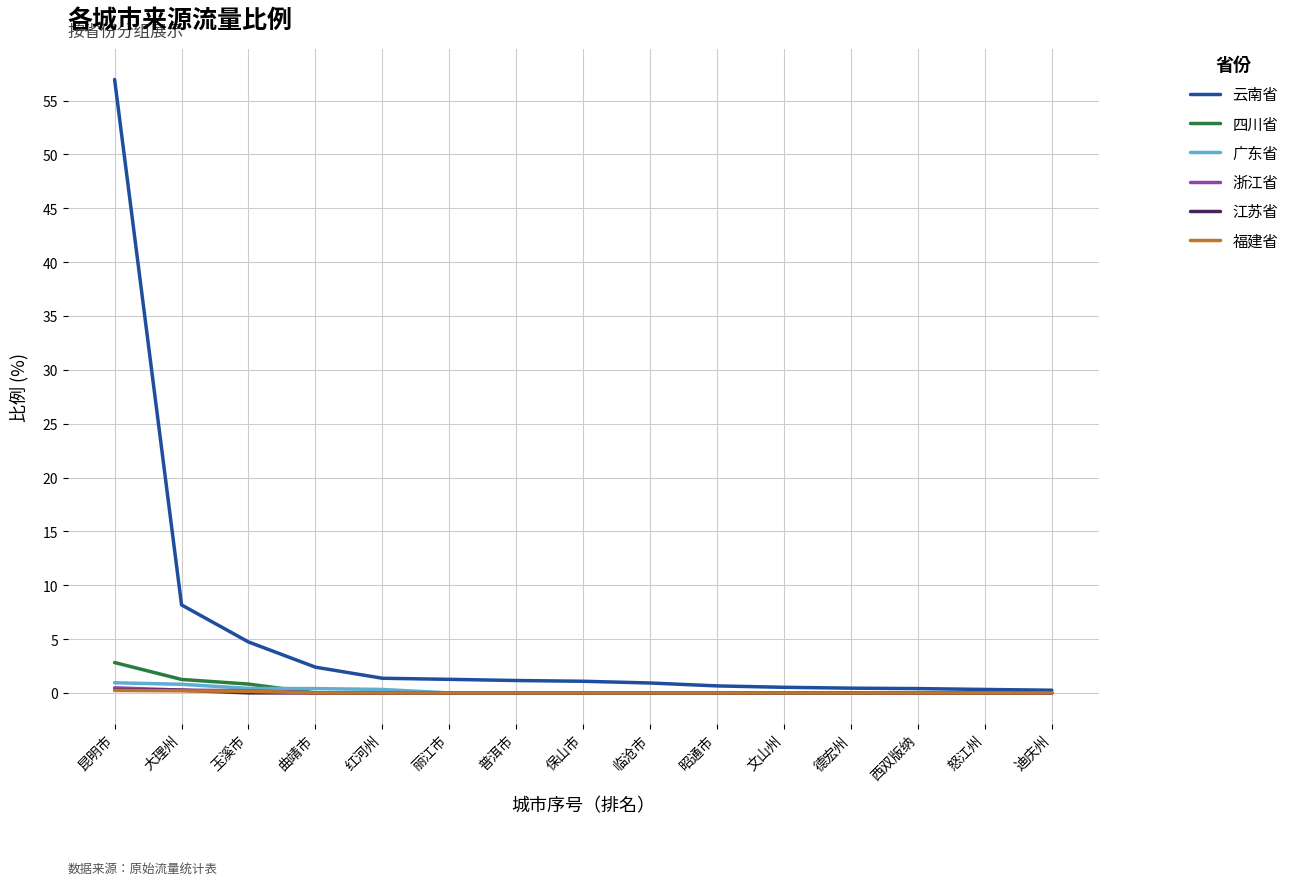

What is the maximum value shown in the chart?

57.0